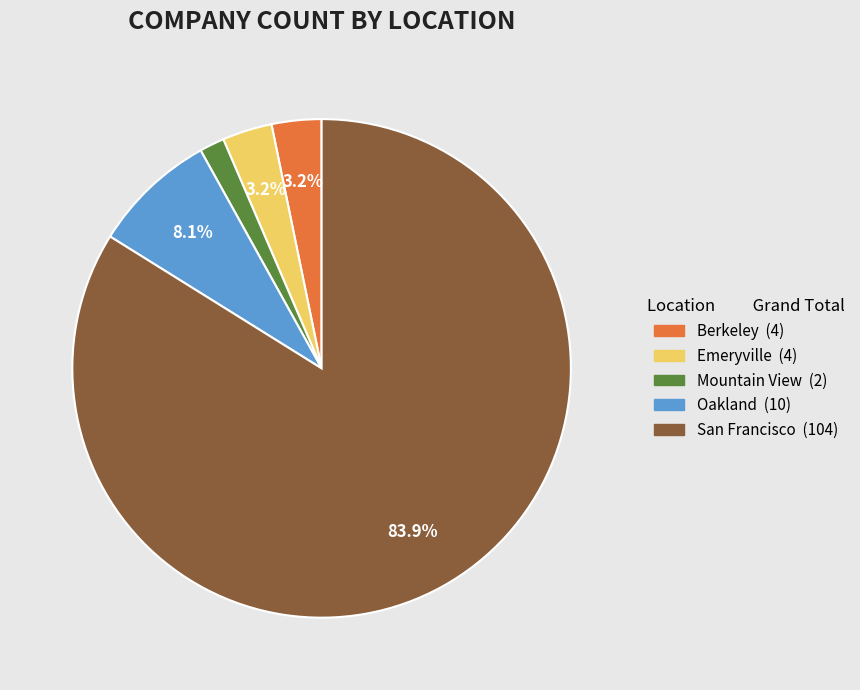

Which category has the smallest portion of the pie?

Mountain View